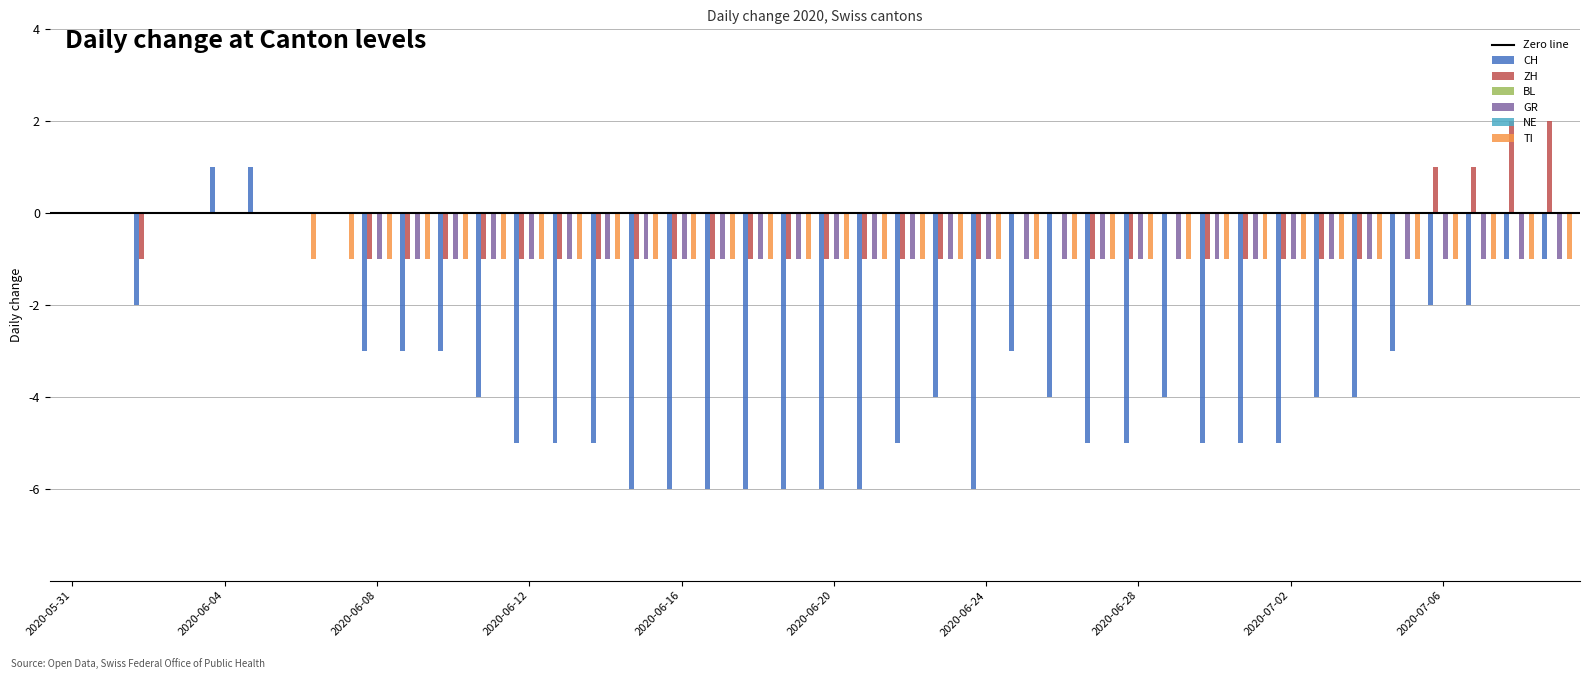

Reading right to left, extract all data points from this chart.

CH: 2020-07-09=-1	2020-07-08=-1	2020-07-07=-2	2020-07-06=-2	2020-07-05=-3	2020-07-04=-4	2020-07-03=-4	2020-07-02=-5	2020-07-01=-5	2020-06-30=-5	2020-06-29=-4	2020-06-28=-5	2020-06-27=-5	2020-06-26=-4	2020-06-25=-3	2020-06-24=-6	2020-06-23=-4	2020-06-22=-5	2020-06-21=-6	2020-06-20=-6	2020-06-19=-6	2020-06-18=-6	2020-06-17=-6	2020-06-16=-6	2020-06-15=-6	2020-06-14=-5	2020-06-13=-5	2020-06-12=-5	2020-06-11=-4	2020-06-10=-3	2020-06-09=-3	2020-06-08=-3	2020-06-07=0	2020-06-06=0	2020-06-05=1	2020-06-04=1	2020-06-03=0	2020-06-02=-2	2020-06-01=0	2020-05-31=0
ZH: 2020-07-09=2	2020-07-08=2	2020-07-07=1	2020-07-06=1	2020-07-05=0	2020-07-04=-1	2020-07-03=-1	2020-07-02=-1	2020-07-01=-1	2020-06-30=-1	2020-06-29=0	2020-06-28=-1	2020-06-27=-1	2020-06-26=0	2020-06-25=0	2020-06-24=-1	2020-06-23=-1	2020-06-22=-1	2020-06-21=-1	2020-06-20=-1	2020-06-19=-1	2020-06-18=-1	2020-06-17=-1	2020-06-16=-1	2020-06-15=-1	2020-06-14=-1	2020-06-13=-1	2020-06-12=-1	2020-06-11=-1	2020-06-10=-1	2020-06-09=-1	2020-06-08=-1	2020-06-07=0	2020-06-06=0	2020-06-05=0	2020-06-04=0	2020-06-03=0	2020-06-02=-1	2020-06-01=0	2020-05-31=0
GR: 2020-07-09=-1	2020-07-08=-1	2020-07-07=-1	2020-07-06=-1	2020-07-05=-1	2020-07-04=-1	2020-07-03=-1	2020-07-02=-1	2020-07-01=-1	2020-06-30=-1	2020-06-29=-1	2020-06-28=-1	2020-06-27=-1	2020-06-26=-1	2020-06-25=-1	2020-06-24=-1	2020-06-23=-1	2020-06-22=-1	2020-06-21=-1	2020-06-20=-1	2020-06-19=-1	2020-06-18=-1	2020-06-17=-1	2020-06-16=-1	2020-06-15=-1	2020-06-14=-1	2020-06-13=-1	2020-06-12=-1	2020-06-11=-1	2020-06-10=-1	2020-06-09=-1	2020-06-08=-1	2020-06-07=0	2020-06-06=0	2020-06-05=0	2020-06-04=0	2020-06-03=0	2020-06-02=0	2020-06-01=0	2020-05-31=0
TI: 2020-07-09=-1	2020-07-08=-1	2020-07-07=-1	2020-07-06=-1	2020-07-05=-1	2020-07-04=-1	2020-07-03=-1	2020-07-02=-1	2020-07-01=-1	2020-06-30=-1	2020-06-29=-1	2020-06-28=-1	2020-06-27=-1	2020-06-26=-1	2020-06-25=-1	2020-06-24=-1	2020-06-23=-1	2020-06-22=-1	2020-06-21=-1	2020-06-20=-1	2020-06-19=-1	2020-06-18=-1	2020-06-17=-1	2020-06-16=-1	2020-06-15=-1	2020-06-14=-1	2020-06-13=-1	2020-06-12=-1	2020-06-11=-1	2020-06-10=-1	2020-06-09=-1	2020-06-08=-1	2020-06-07=-1	2020-06-06=-1	2020-06-05=0	2020-06-04=0	2020-06-03=0	2020-06-02=0	2020-06-01=0	2020-05-31=0